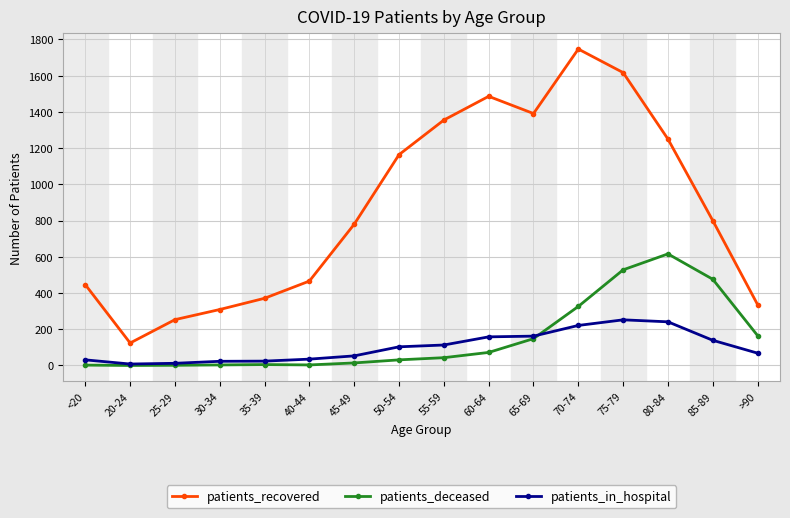

What is the maximum value shown in the chart?

1747